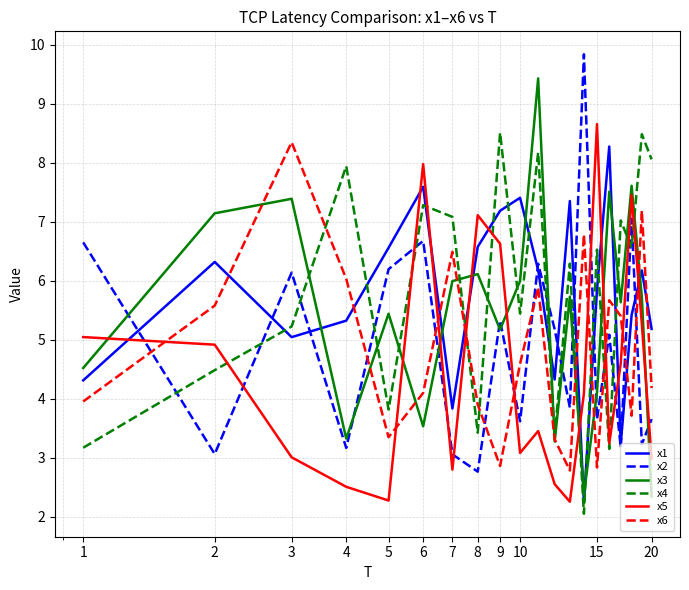

What is the lowest value of the x3 series?

2.3